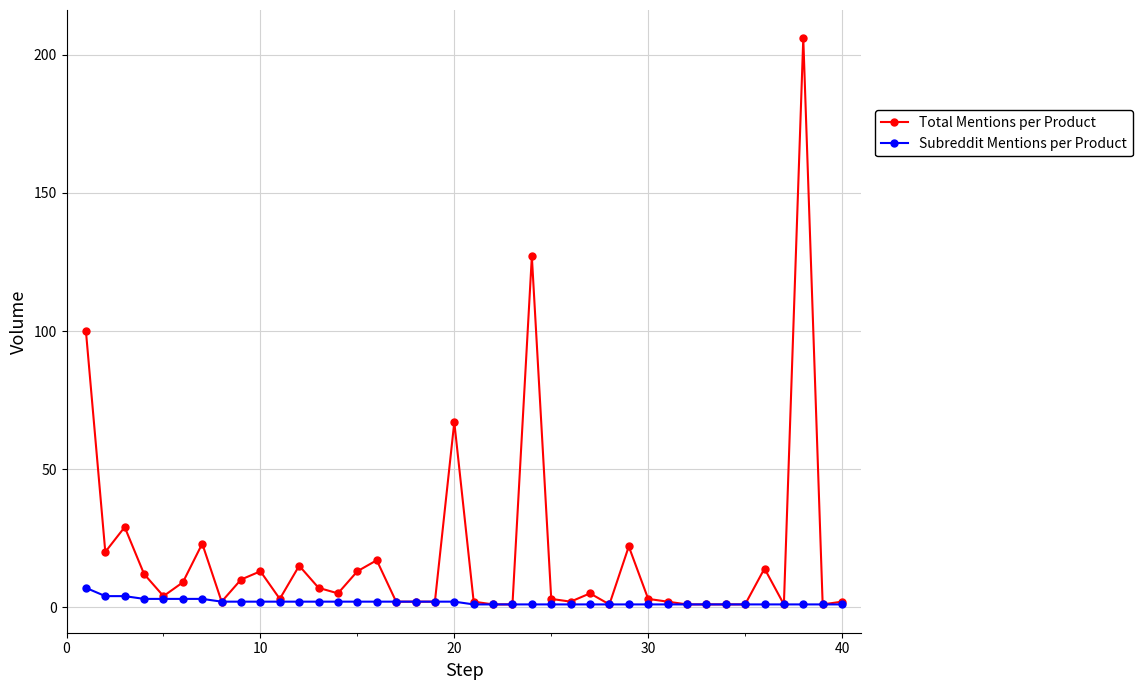

What are all the series names shown in the legend?

Total Mentions per Product, Subreddit Mentions per Product